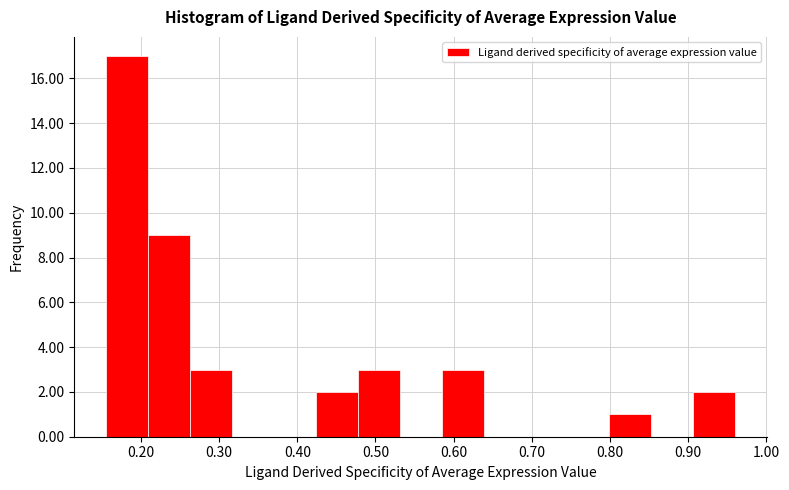

How tall is the bar that spans 0.21 to 0.26 on the x-axis? Neither the bar edges nor the heights are printed on the chart, so give them approximately, as read against the axes.

9